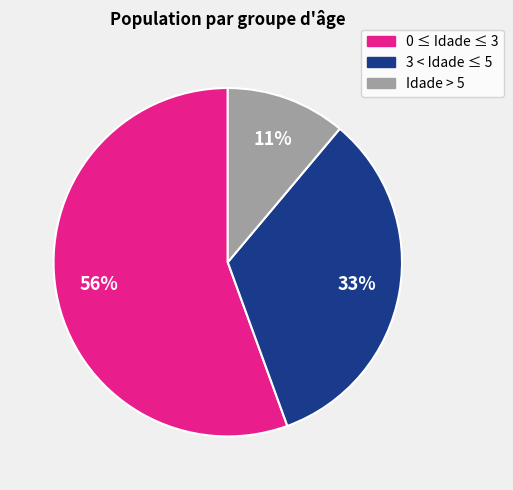

Does 0 ≤ Idade ≤ 3 account for over 50% of the chart?

Yes